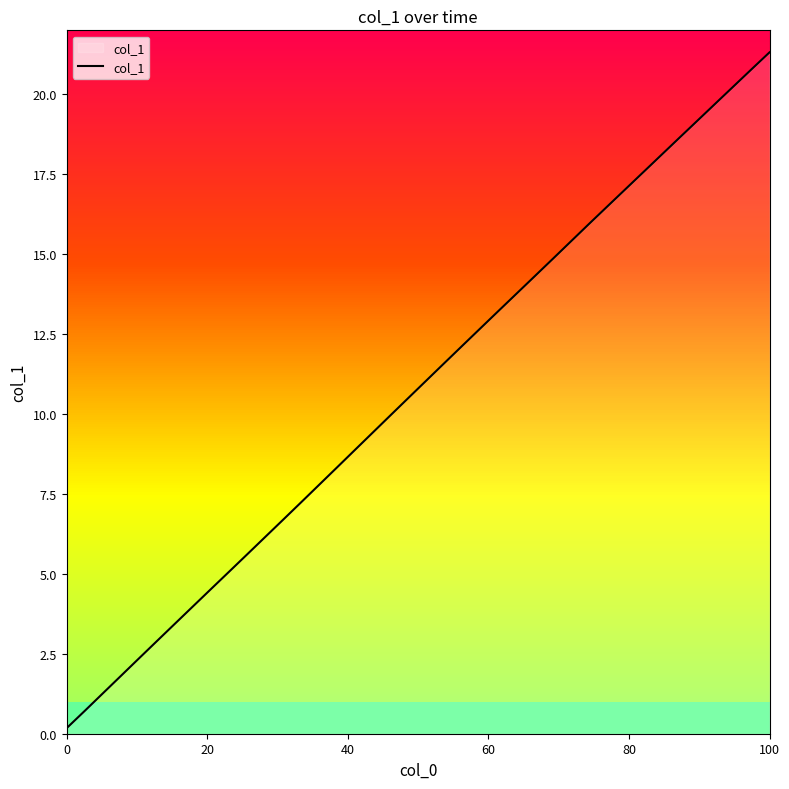

What is the difference between the maximum and second lowest values?

20.6